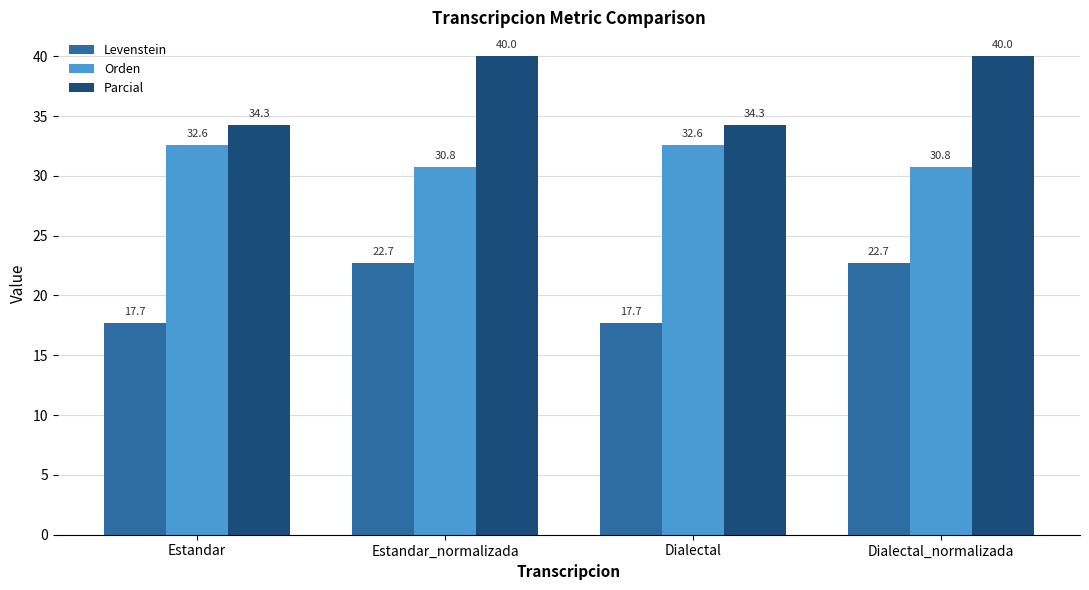

The value of Parcial at Estandar is 59.7. True or false?

False